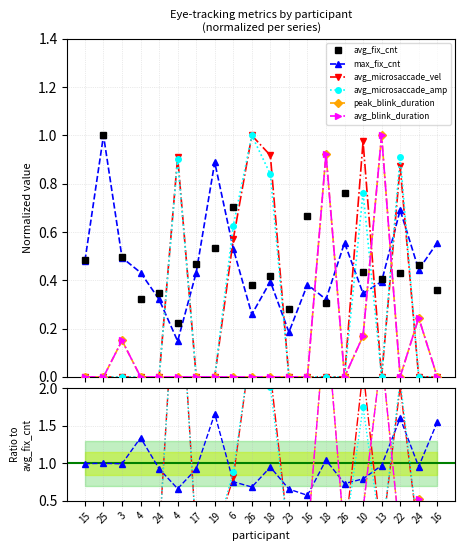

What are all the series names shown in the legend?

avg_fix_cnt, max_fix_cnt, avg_microsaccade_vel, avg_microsaccade_amp, peak_blink_duration, avg_blink_duration